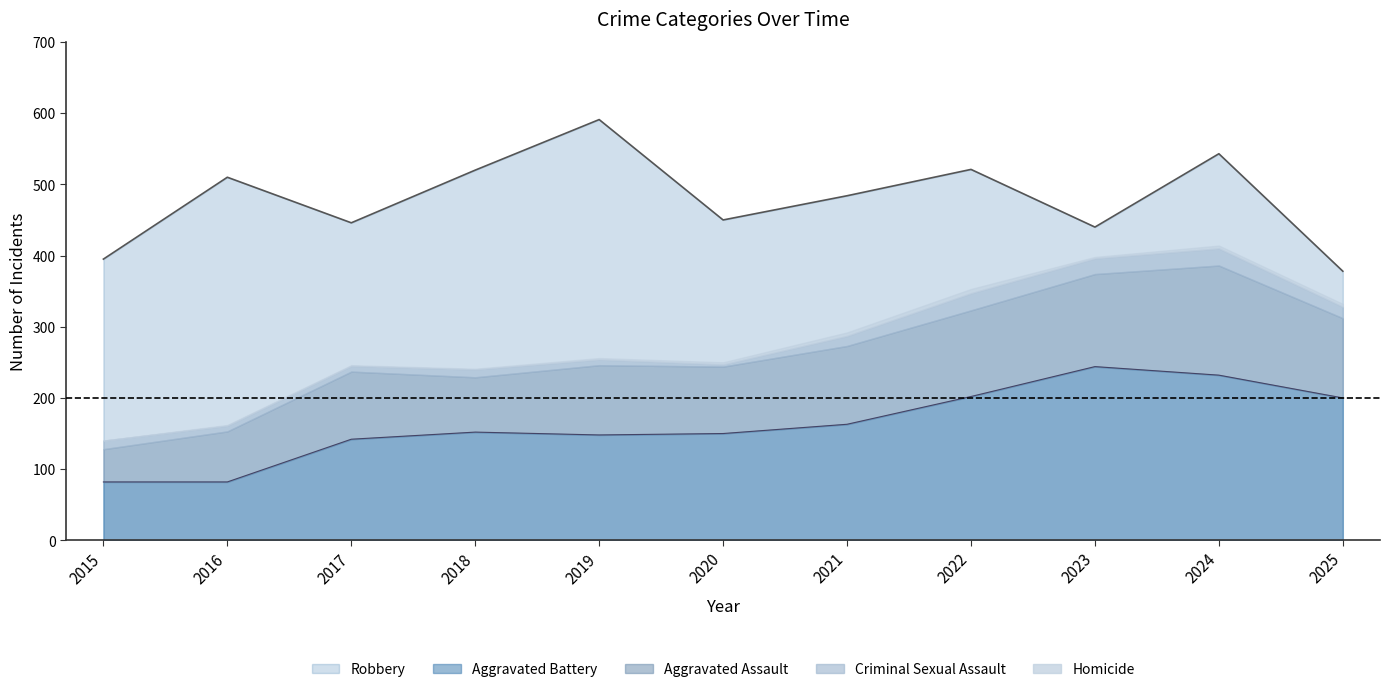

Is it true that Robbery equals 168 at 2016?

False